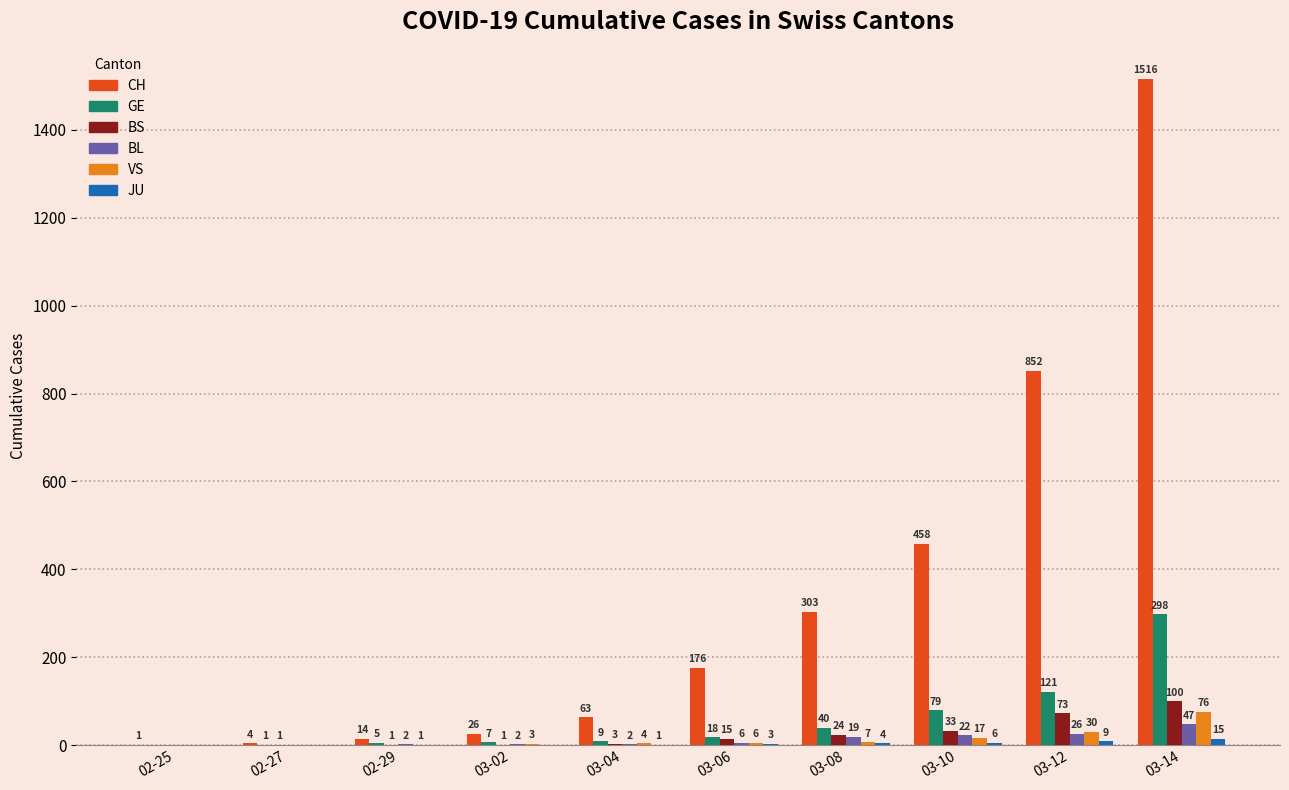

Is it true that CH equals 124 at 03-08?

False